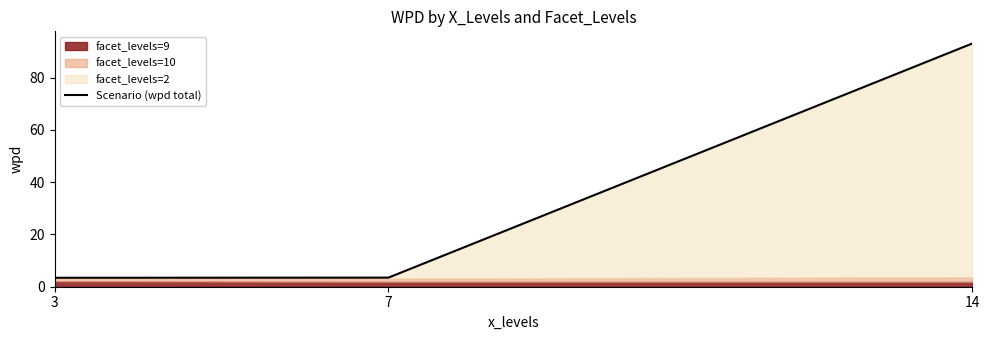

What is the difference between the second highest and minimum values?

0.1